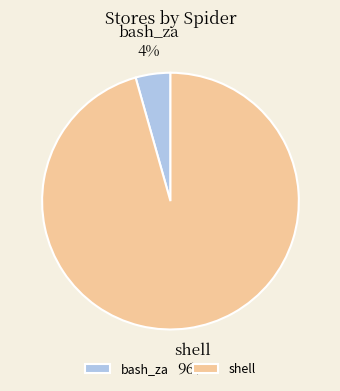

The bash_za slice represents 4% of the pie. True or false?

True